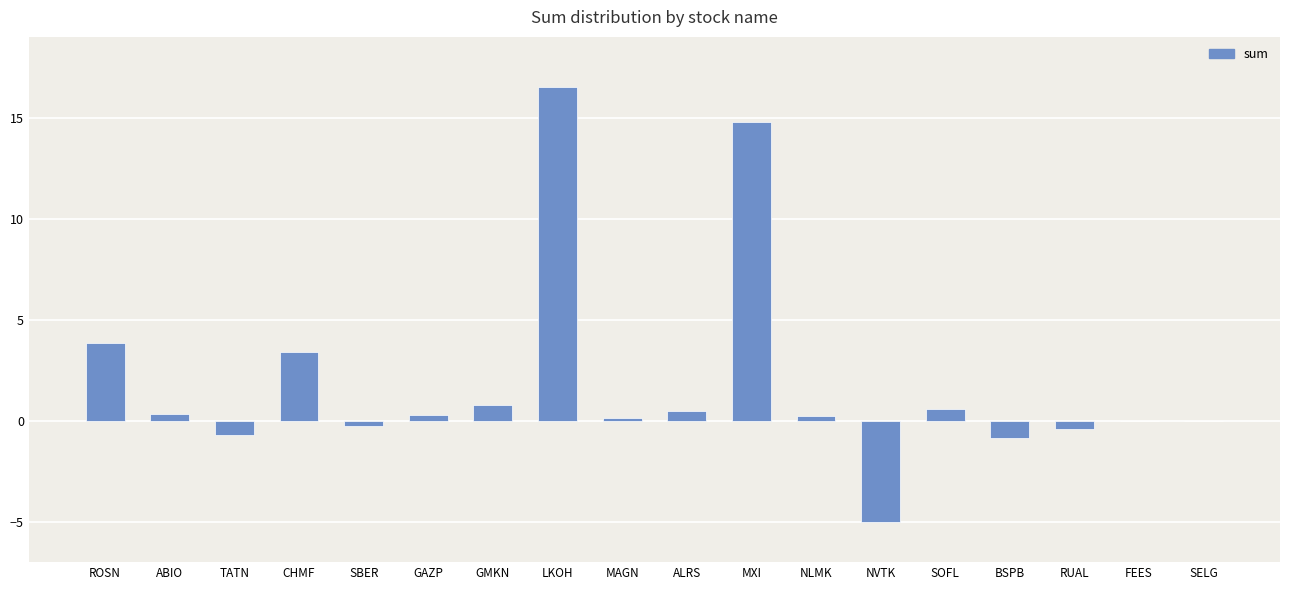

Approximately how many times larger is the value at LKOH compared to MXI?

1.1